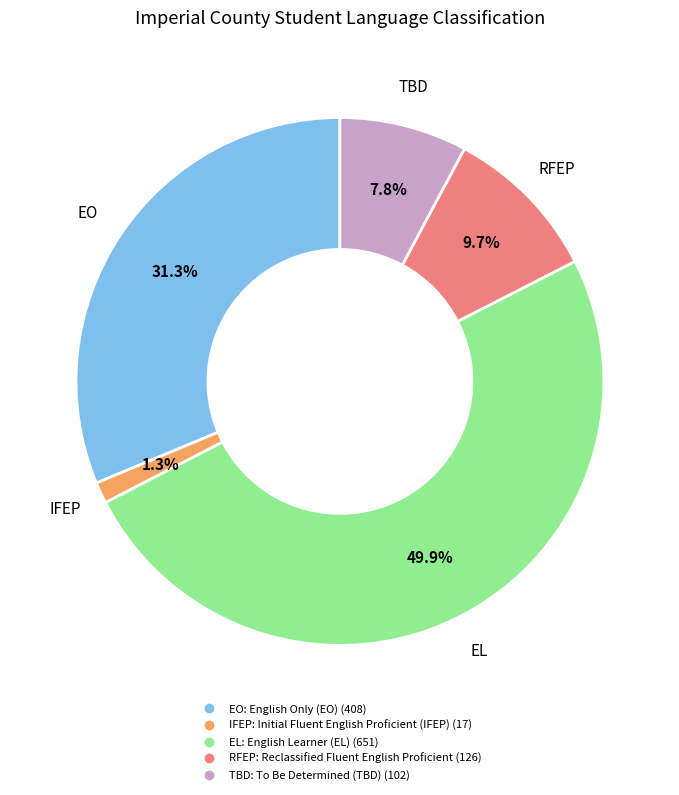

How many slices are in this pie chart?

5